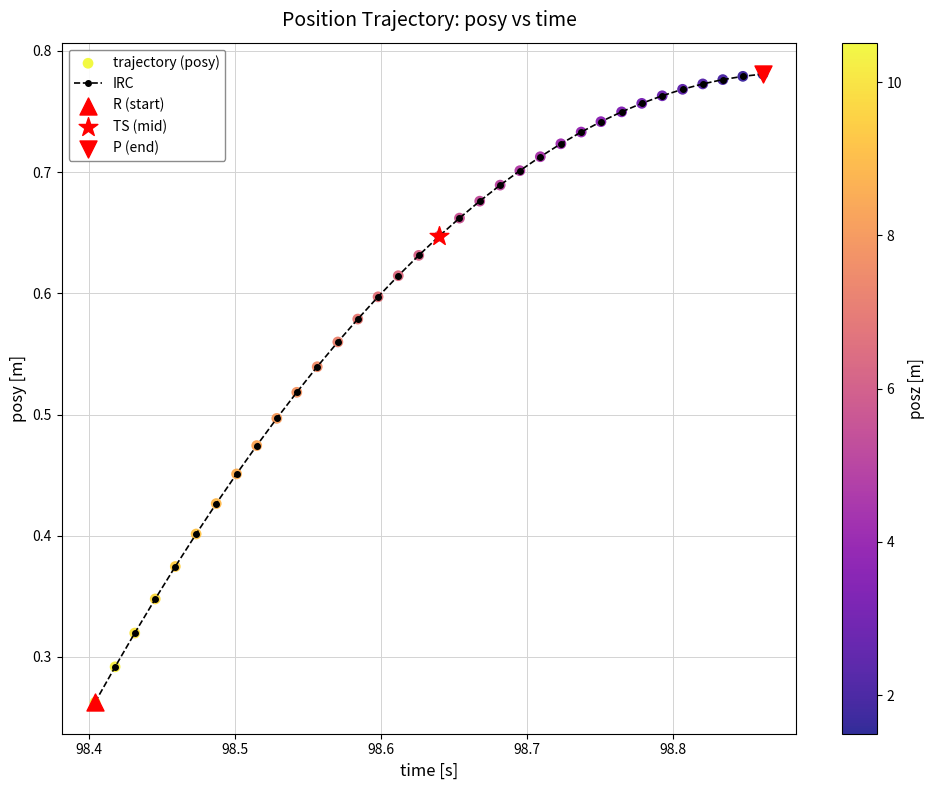

Count the values in the range 0 to 1.

34